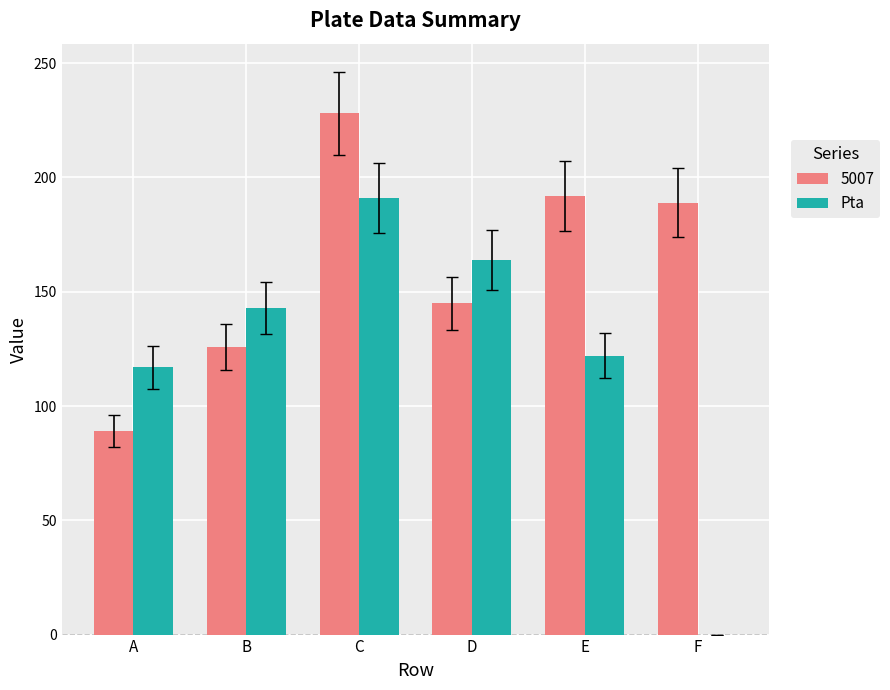

Read the 5007 value at F.

189